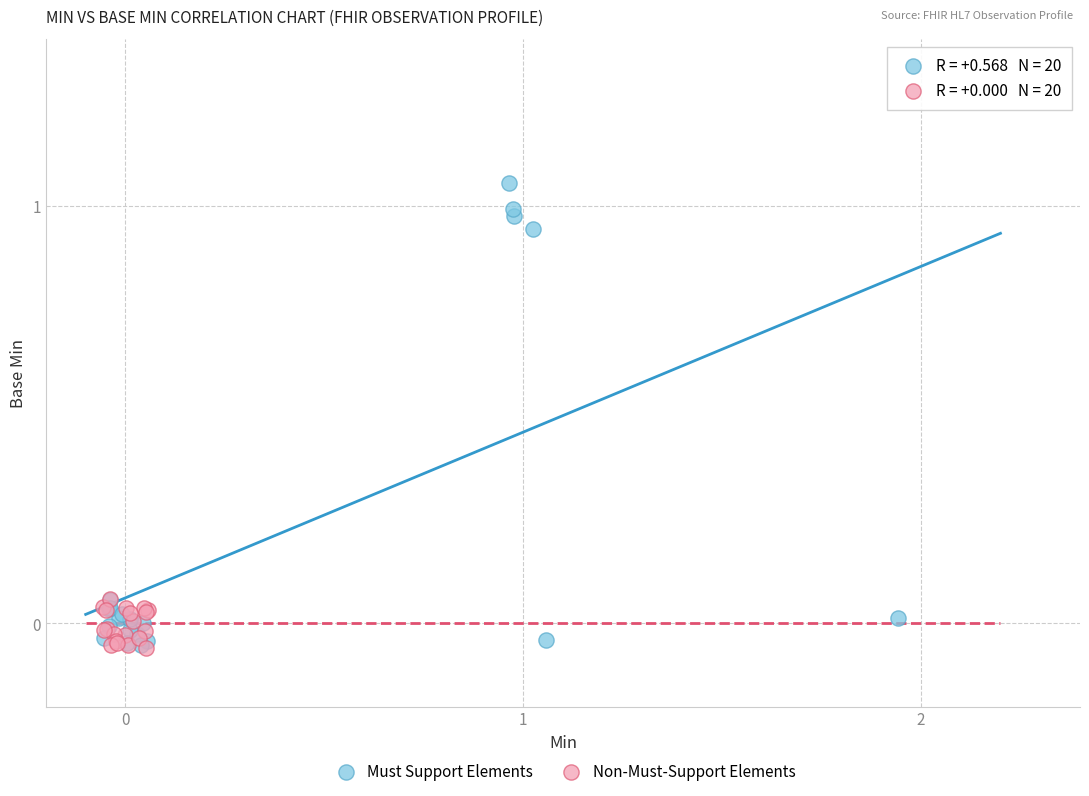

Which series has the largest Y range (max minus min)?

Must Support Elements